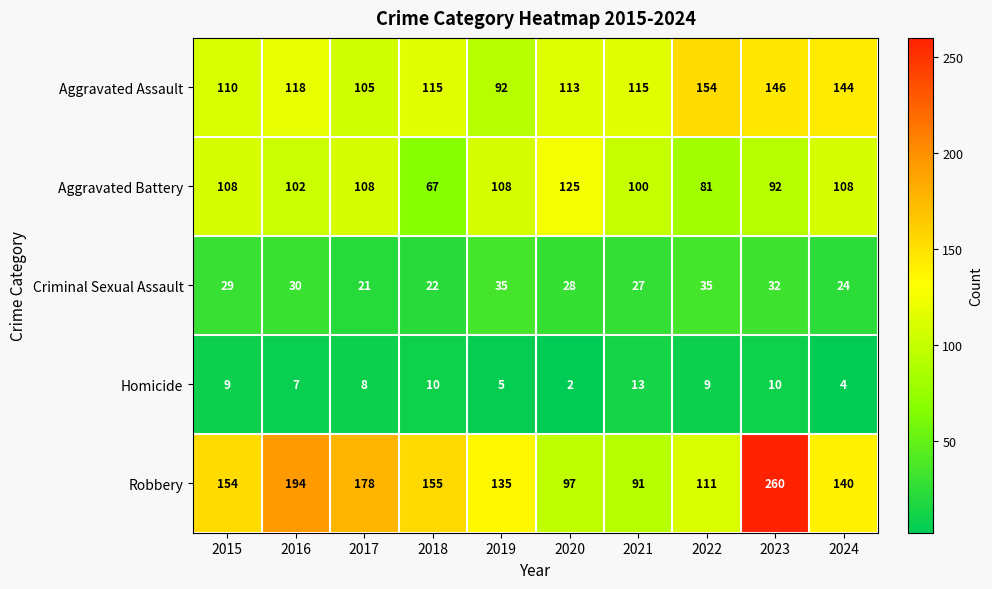

What is the difference between the maximum and second lowest values in the Robbery series?

163